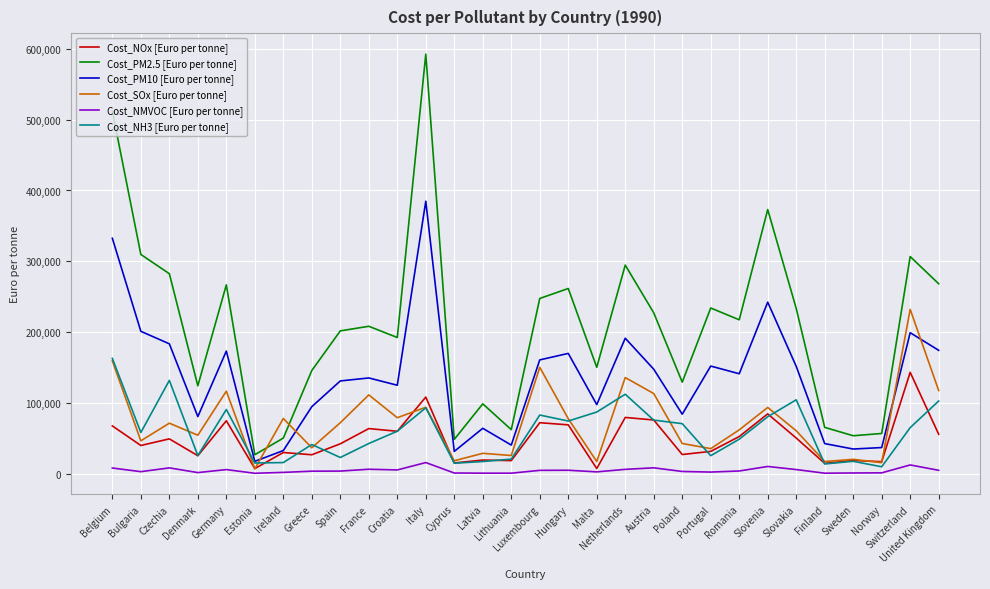

Which series has the largest range (max minus min)?

Cost_PM2.5 [Euro per tonne]